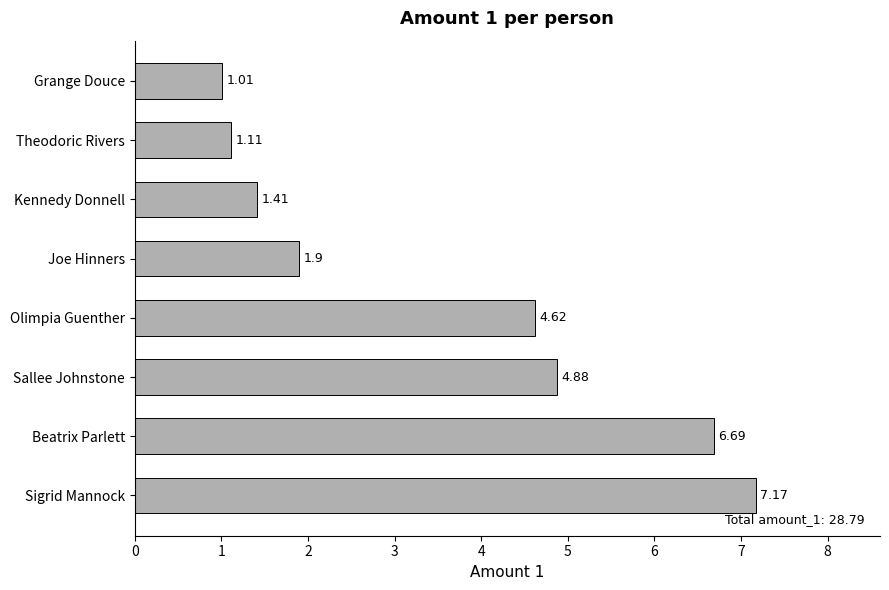

At which category does the chart reach its peak across all series?

Sigrid Mannock